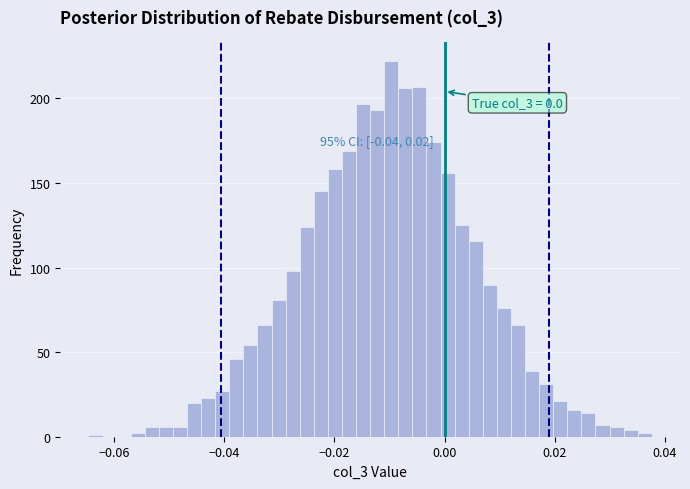

Around what value on the x-axis is the tallest bar? Give the approximate position of its centre, as read against the axis.

-0.010